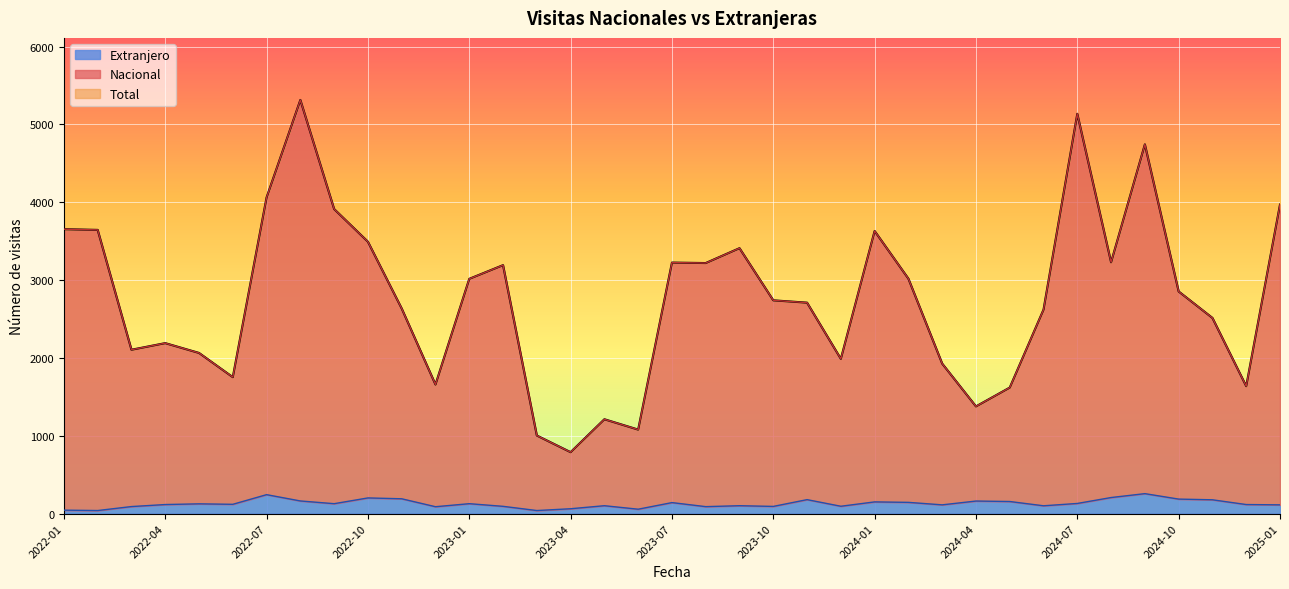

What is the highest value of the Extranjero series?

256